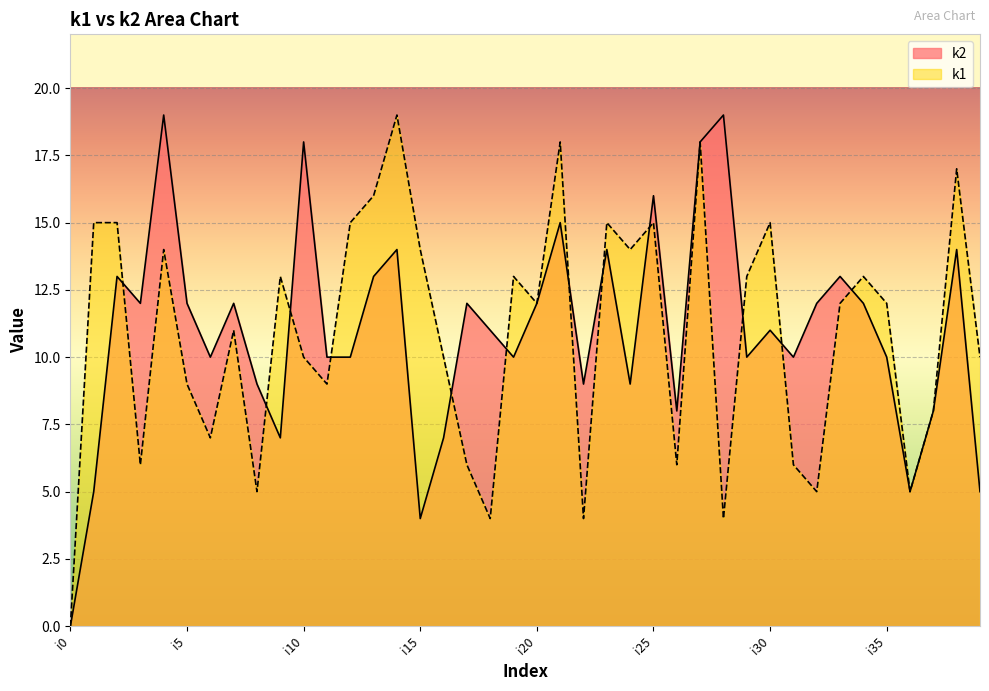

At which label does k2 first exceed 11?

i2